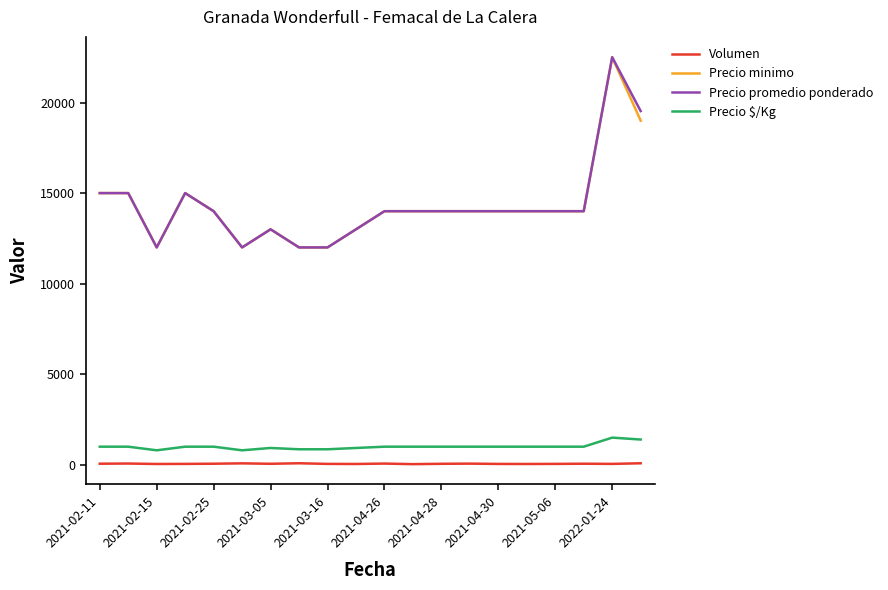

What is the minimum value for Precio minimo?

12000